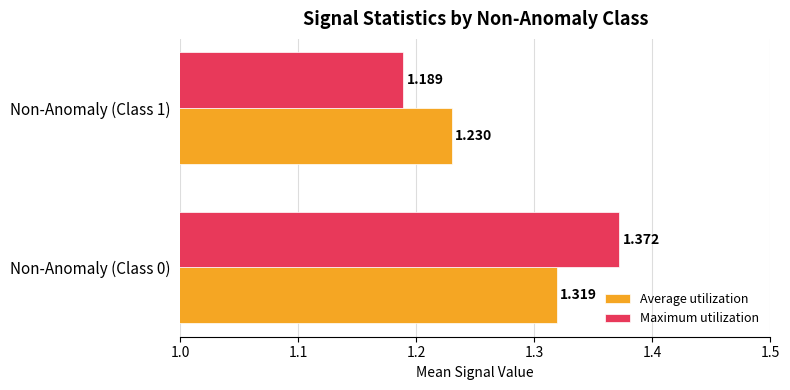

Which series has the widest spread of values?

Maximum utilization